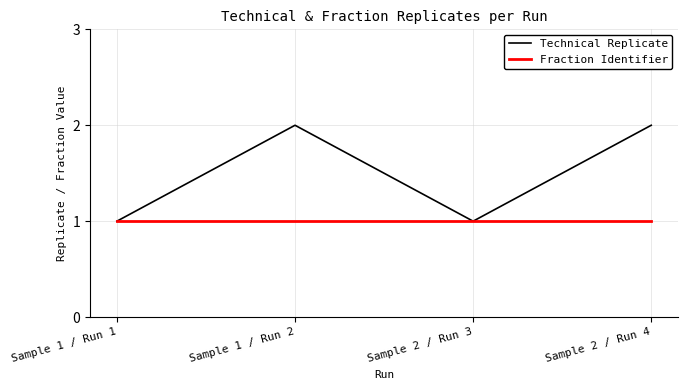

Between Sample 1 / Run 1 and Sample 2 / Run 4, which series saw the biggest shift?

Technical Replicate